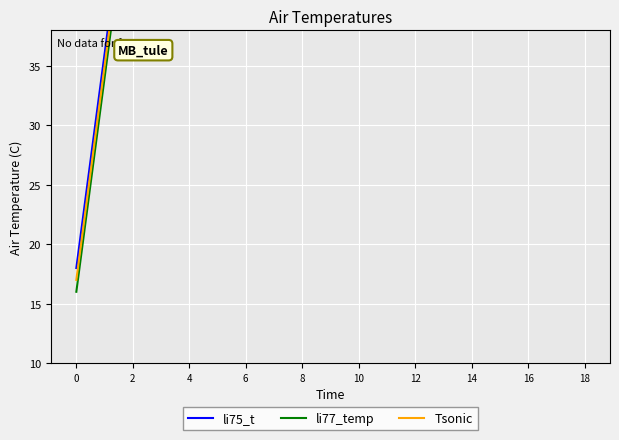

True or false: Tsonic and li75_t cross at least once.

False